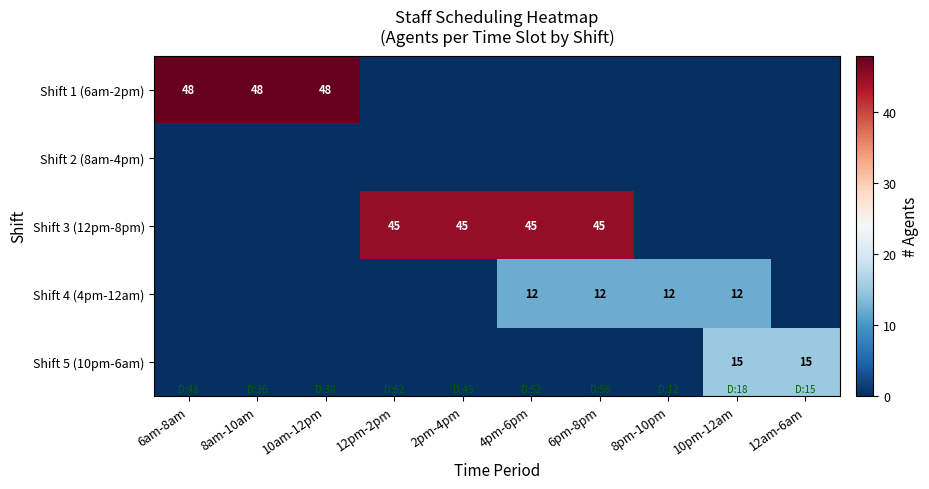

The Shift 4 (4pm-12am) series shows 12 at 8pm-10pm. True or false?

True